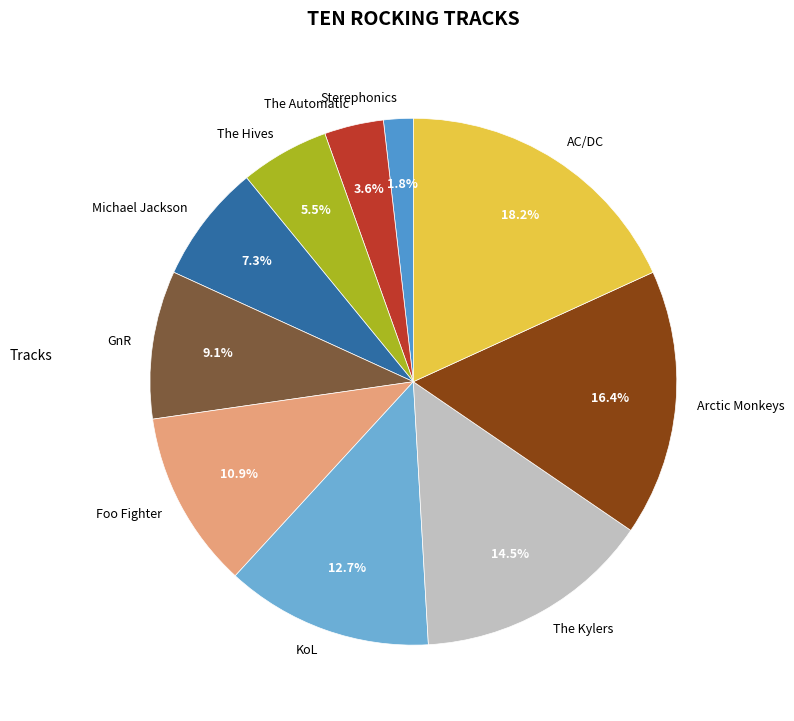

Is there any slice that represents more than half of the pie?

No